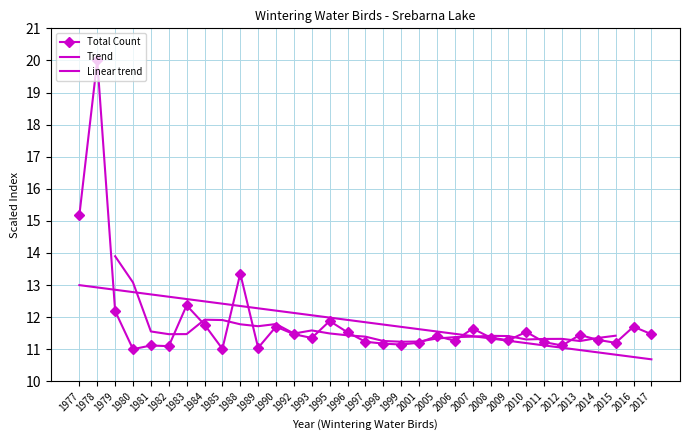

Rank the categories by value from highest to lowest.

1978, 1977, 1988, 1983, 1979, 1995, 1984, 1990, 2016, 2007, 2010, 1996, 1992, 2017, 2013, 2005, 2008, 1993, 2014, 2009, 2006, 1997, 2011, 2001, 2015, 1998, 1999, 1981, 2012, 1982, 1989, 1985, 1980